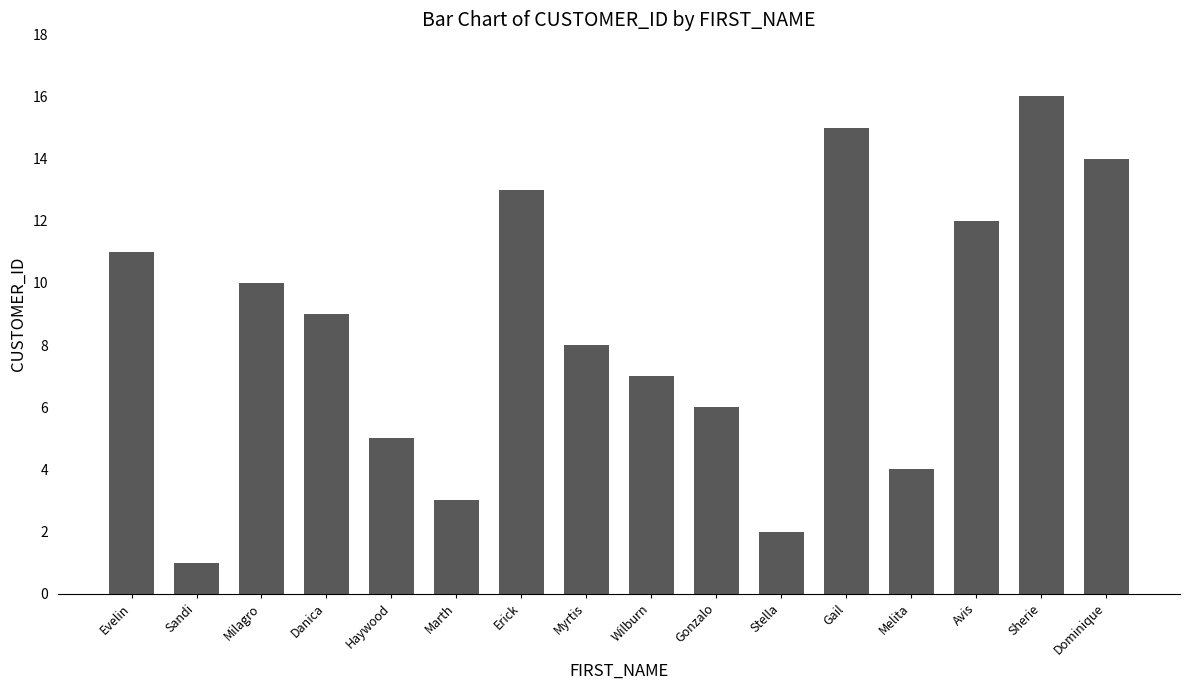

What is the label of the 15th bar from the left?

Sherie